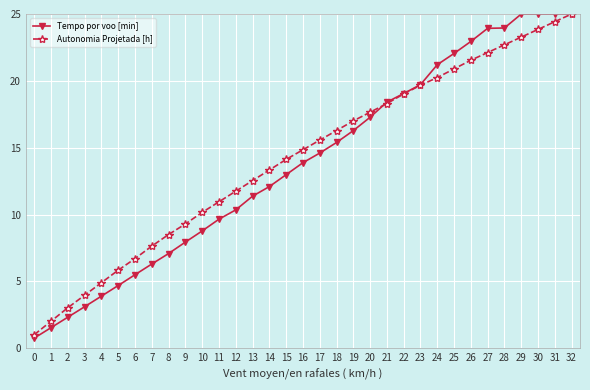

What is the difference between the maximum and minimum values in the Autonomia Projetada [h] series?

24.0